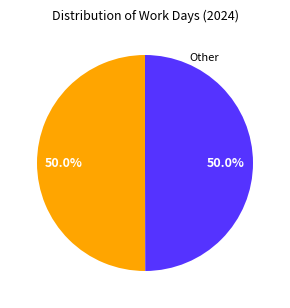

To the nearest percent, what is the average slice percentage?

50%